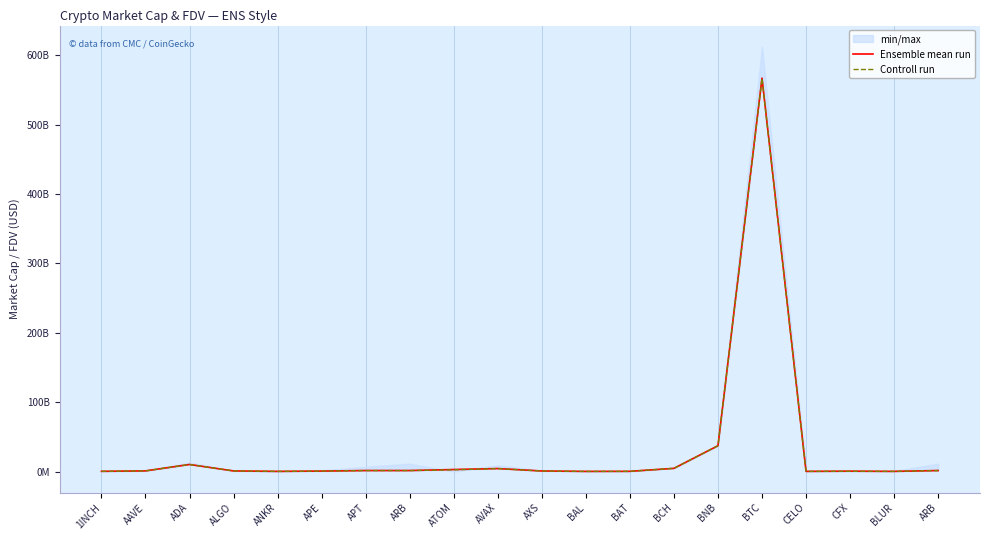

Where is the first local minimum for Ensemble mean run?

ANKR